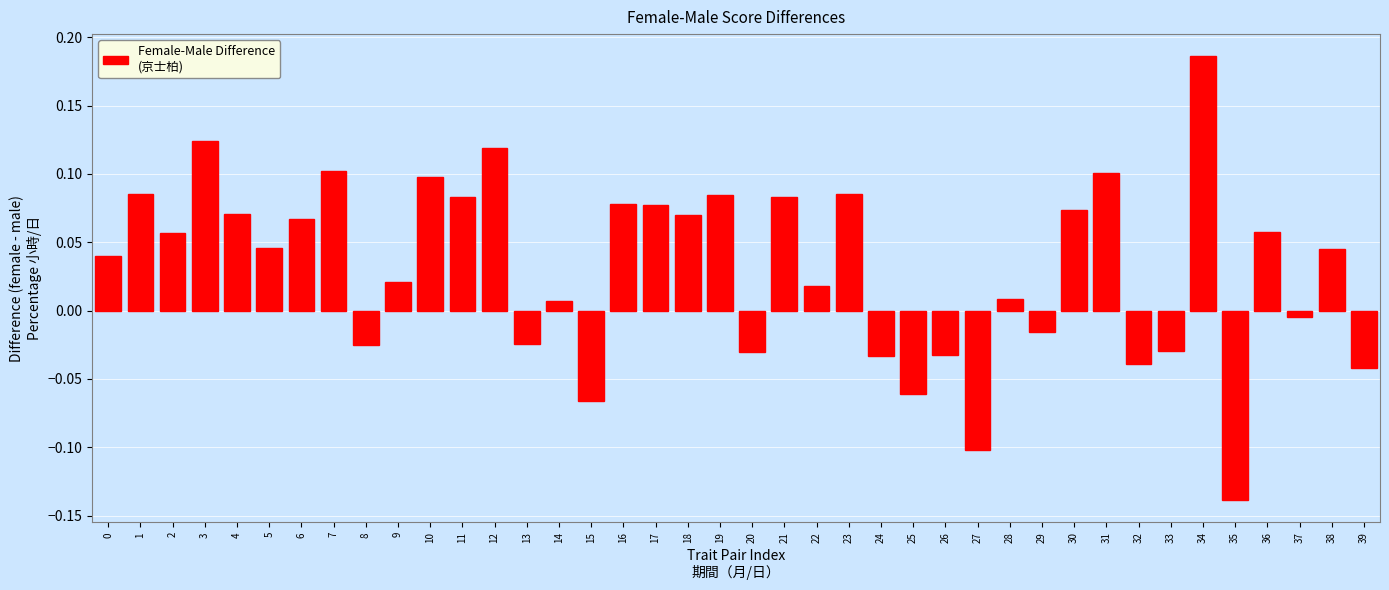

The chart shows a value of -0.1 at 32. True or false?

False